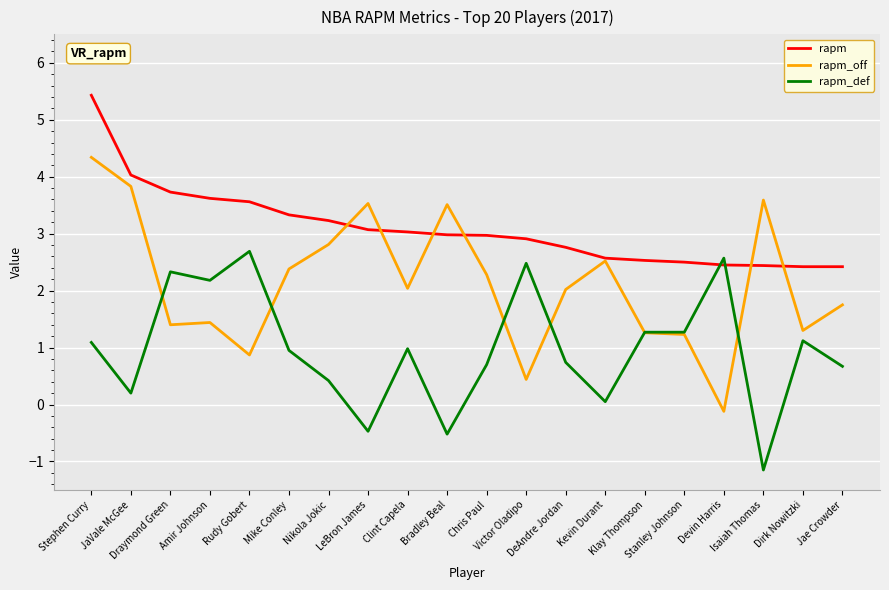

What is the maximum value shown in the chart?

5.4